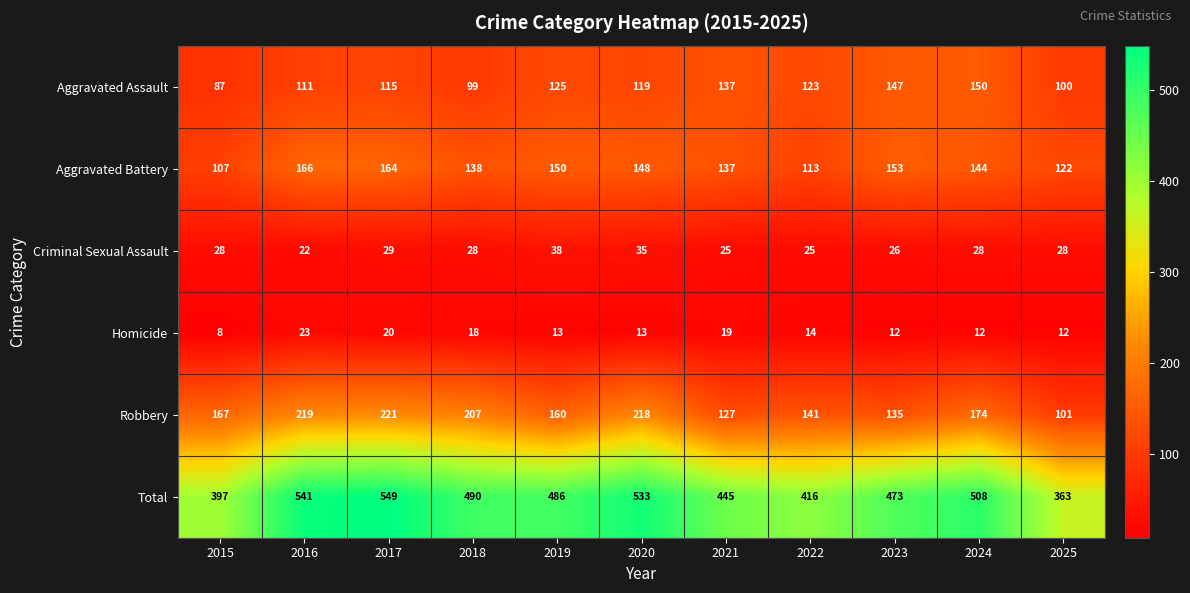

What is the sum of the Aggravated Assault values at 2021 and 2017?

252